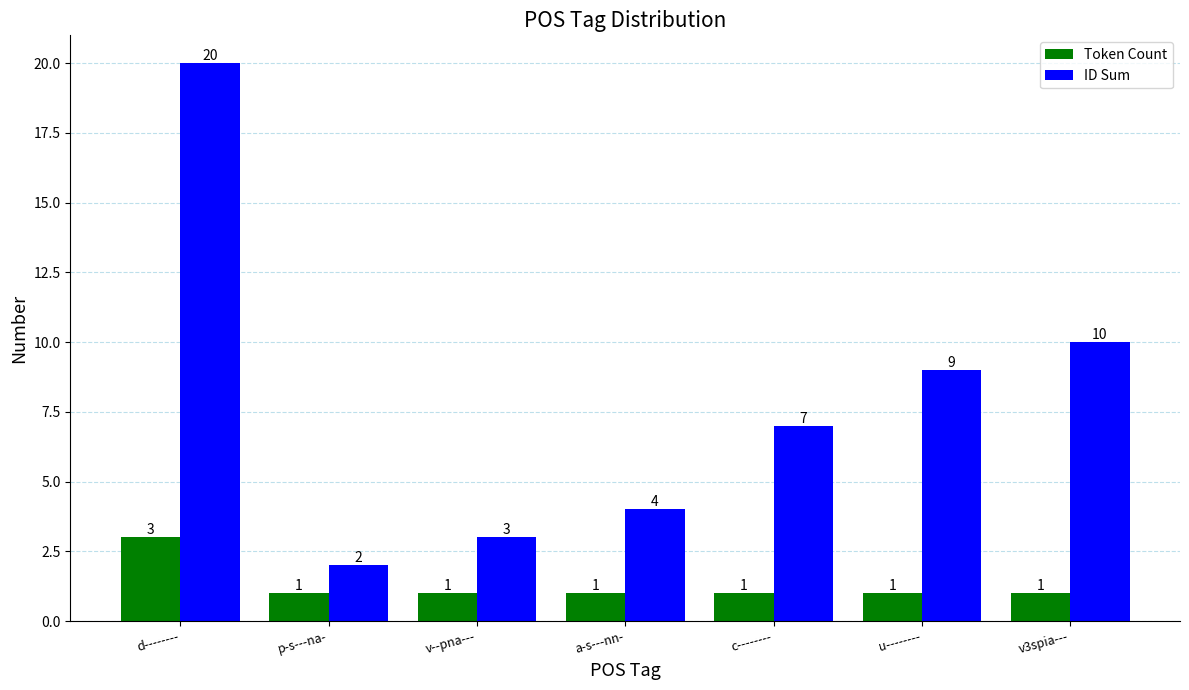

List the series in order of their peak value, lowest first.

Token Count, ID Sum